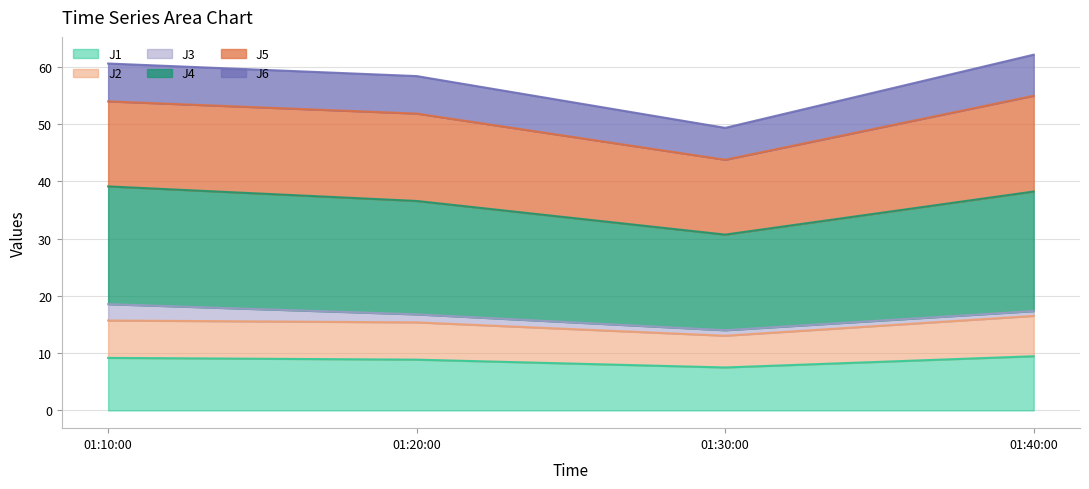

Which series has the largest total across all categories?

J4